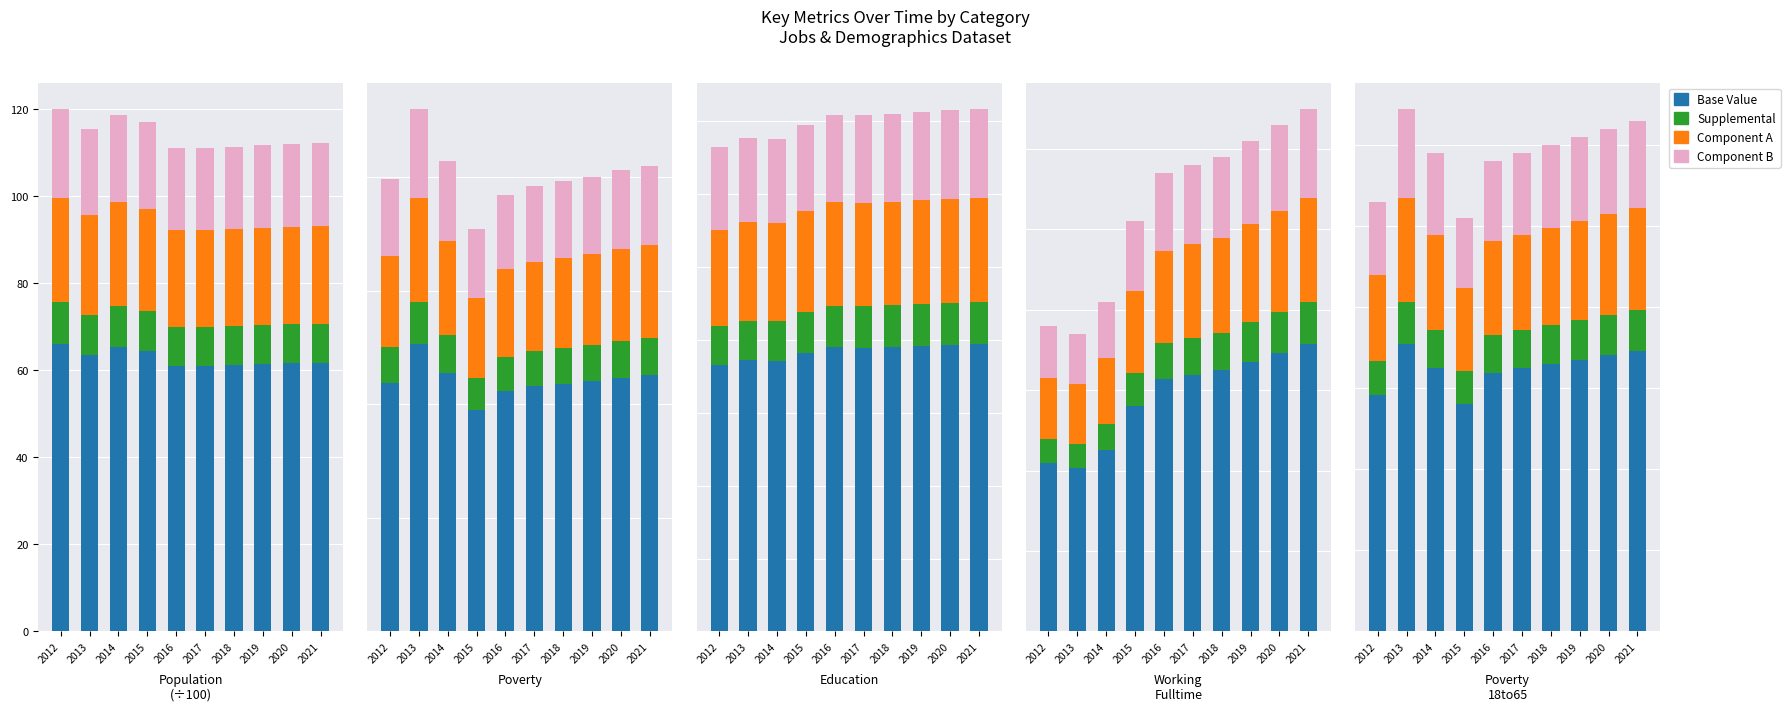

True or false: Supplemental has a value of 9.4 at 2014.

True